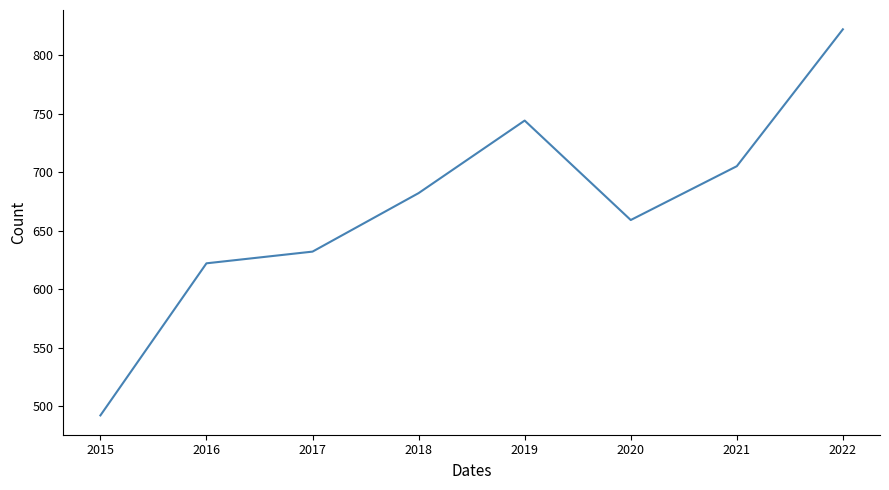

What is the sum of the values at 2019 and 2018?

1426